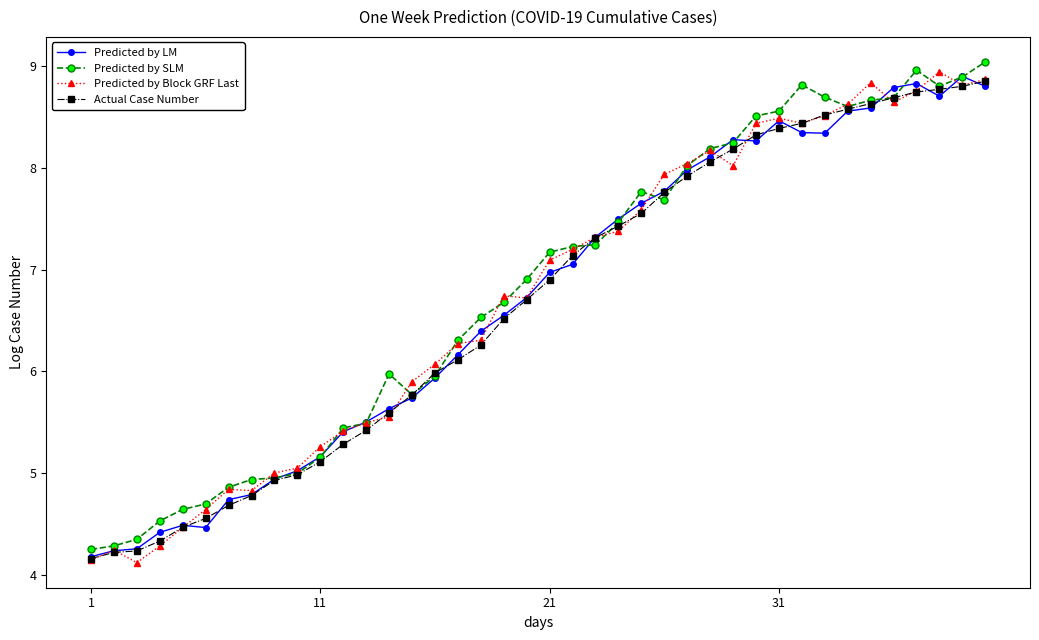

How many values in the Predicted by LM series are below 6?

16